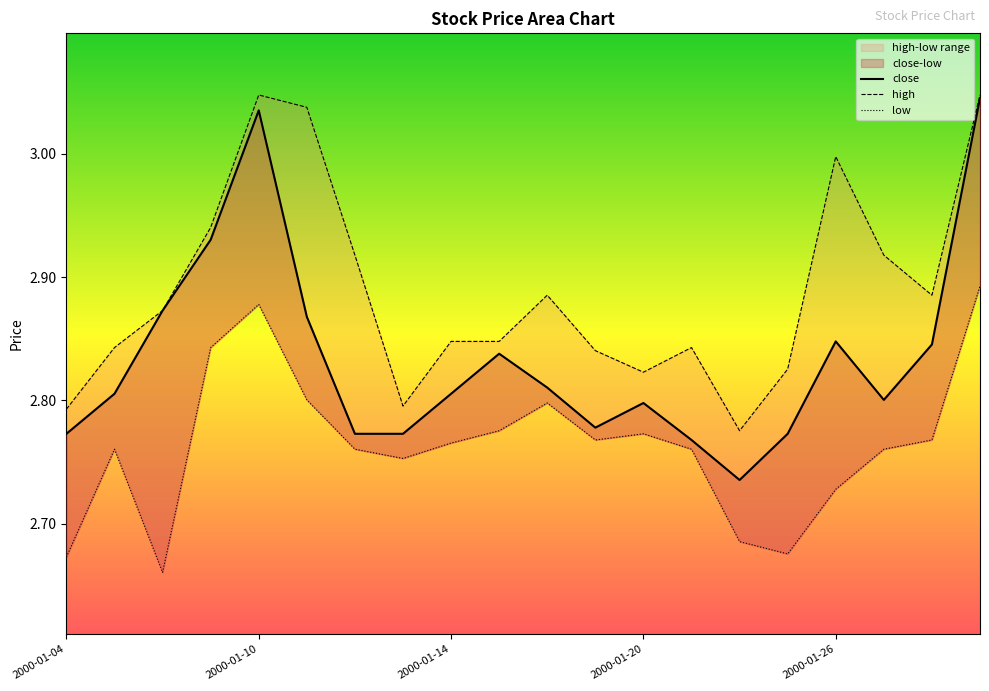

Rank the series by their average value, from lowest to highest.

low, close, high